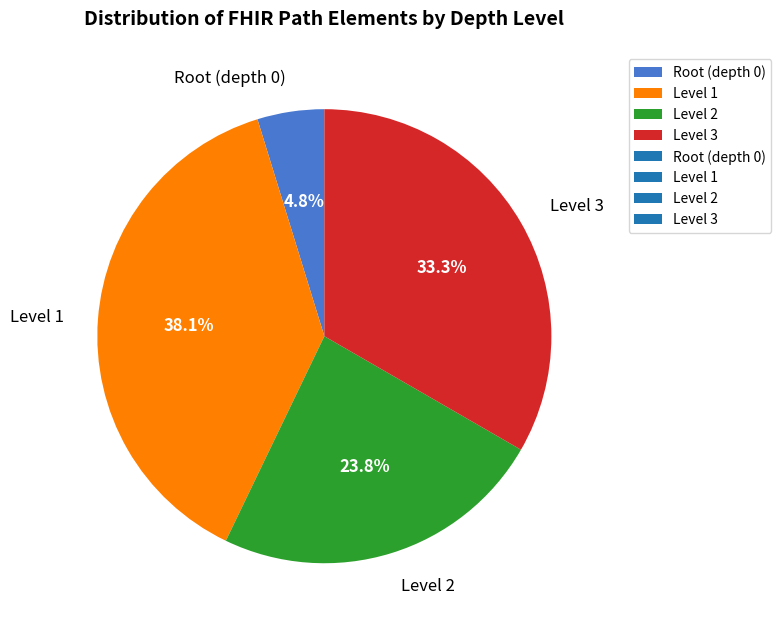

Is there a majority slice in this chart?

No